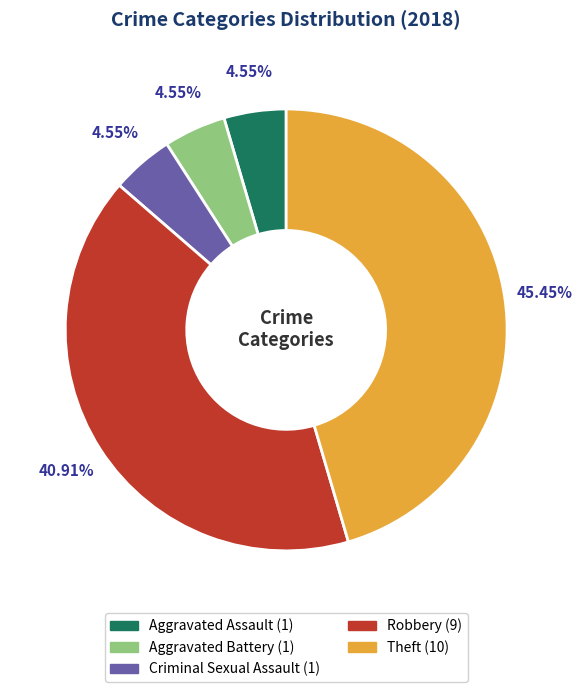

To the nearest percent, what portion does Robbery represent?

41%